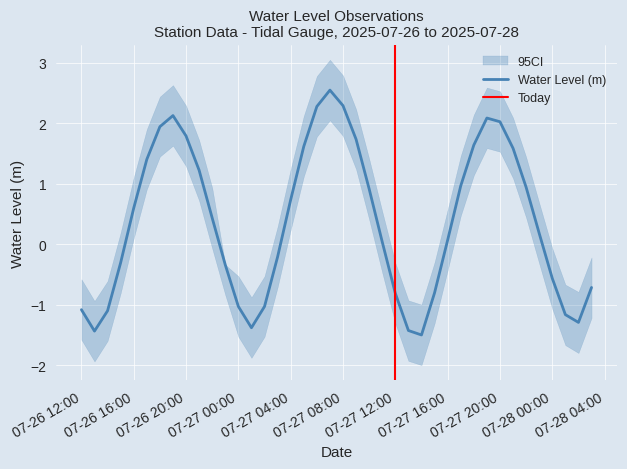

Rank the categories by value from lowest to highest.

2025-07-27 14:00:00, 2025-07-26 13:00:00, 2025-07-27 13:00:00, 2025-07-27 01:00:00, 2025-07-28 02:00:00, 2025-07-28 01:00:00, 2025-07-26 14:00:00, 2025-07-26 12:00:00, 2025-07-27 00:00:00, 2025-07-27 02:00:00, 2025-07-27 12:00:00, 2025-07-27 15:00:00, 2025-07-28 03:00:00, 2025-07-28 00:00:00, 2025-07-26 23:00:00, 2025-07-26 15:00:00, 2025-07-27 03:00:00, 2025-07-27 11:00:00, 2025-07-27 16:00:00, 2025-07-27 23:00:00, 2025-07-26 22:00:00, 2025-07-26 16:00:00, 2025-07-27 04:00:00, 2025-07-27 10:00:00, 2025-07-27 22:00:00, 2025-07-27 17:00:00, 2025-07-26 21:00:00, 2025-07-26 17:00:00, 2025-07-27 21:00:00, 2025-07-27 05:00:00, 2025-07-27 18:00:00, 2025-07-27 09:00:00, 2025-07-26 20:00:00, 2025-07-26 18:00:00, 2025-07-27 20:00:00, 2025-07-27 19:00:00, 2025-07-26 19:00:00, 2025-07-27 06:00:00, 2025-07-27 08:00:00, 2025-07-27 07:00:00